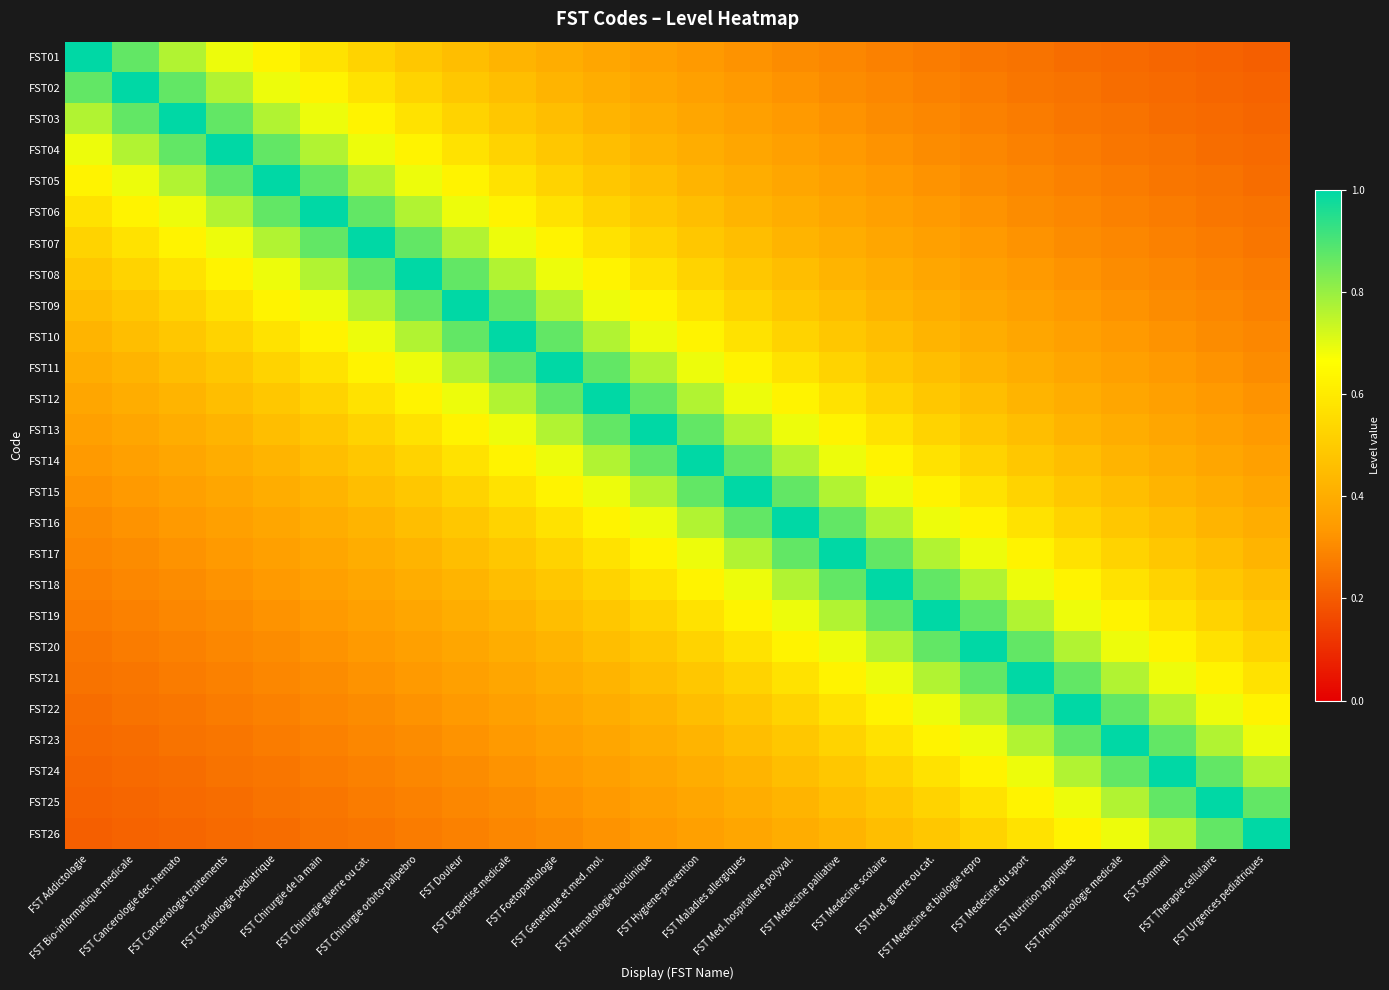

At FST Chirurgie orbito-palpebro, list the series in order from smallest to largest.

FST26, FST25, FST24, FST23, FST22, FST21, FST20, FST19, FST18, FST17, FST16, FST01, FST15, FST02, FST14, FST03, FST13, FST04, FST12, FST05, FST11, FST06, FST10, FST07, FST09, FST08